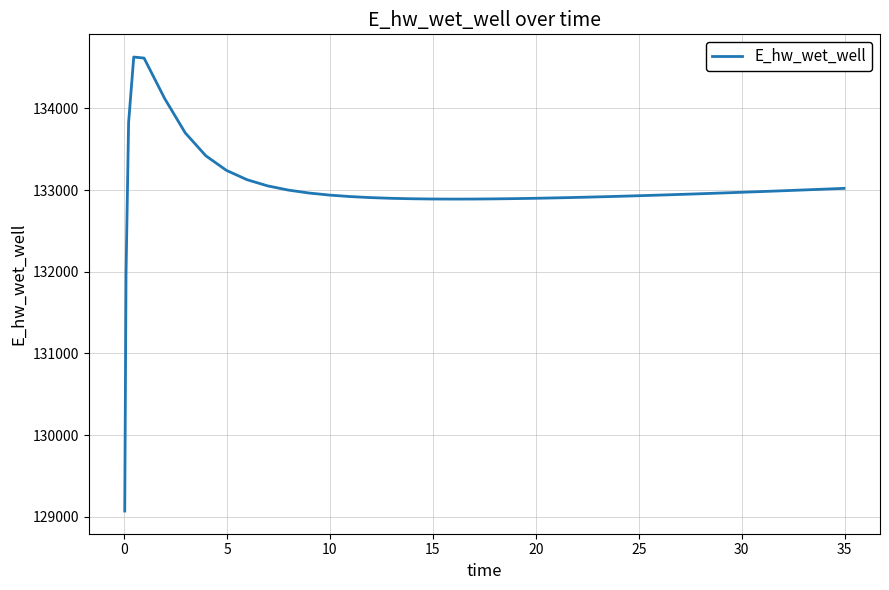

What is the difference between the maximum and minimum values?

5557.7